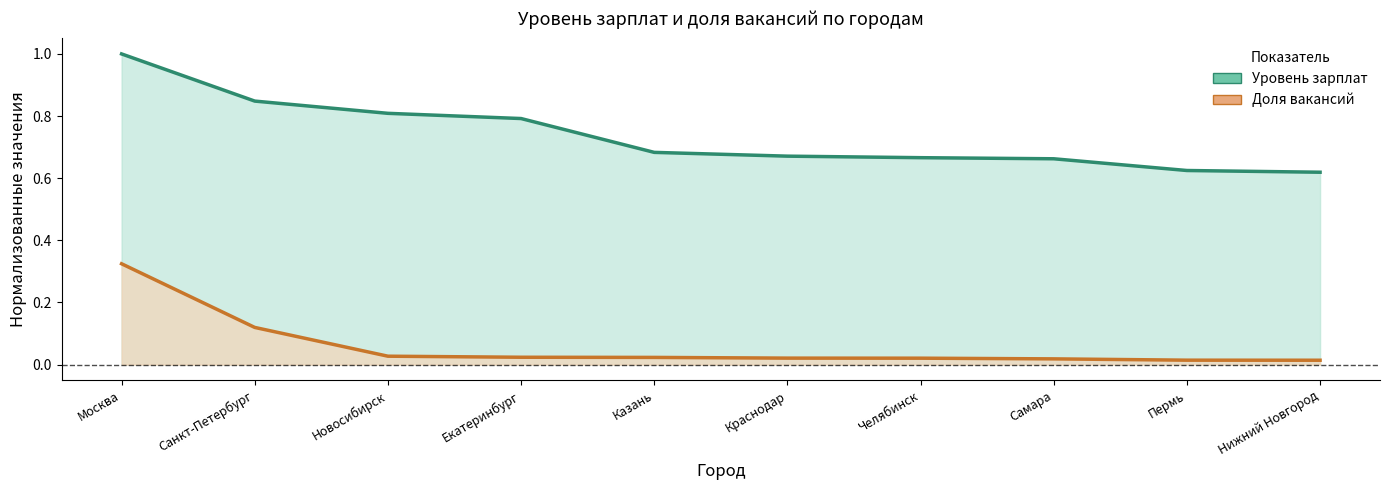

What is the label of the 3rd point from the right?

Самара